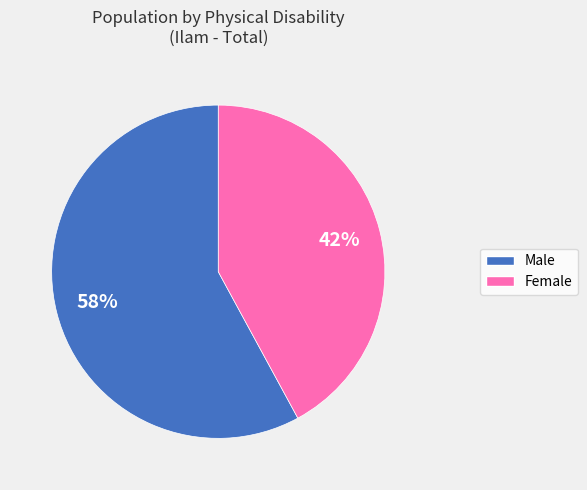

Between Male and Female, which is larger?

Male